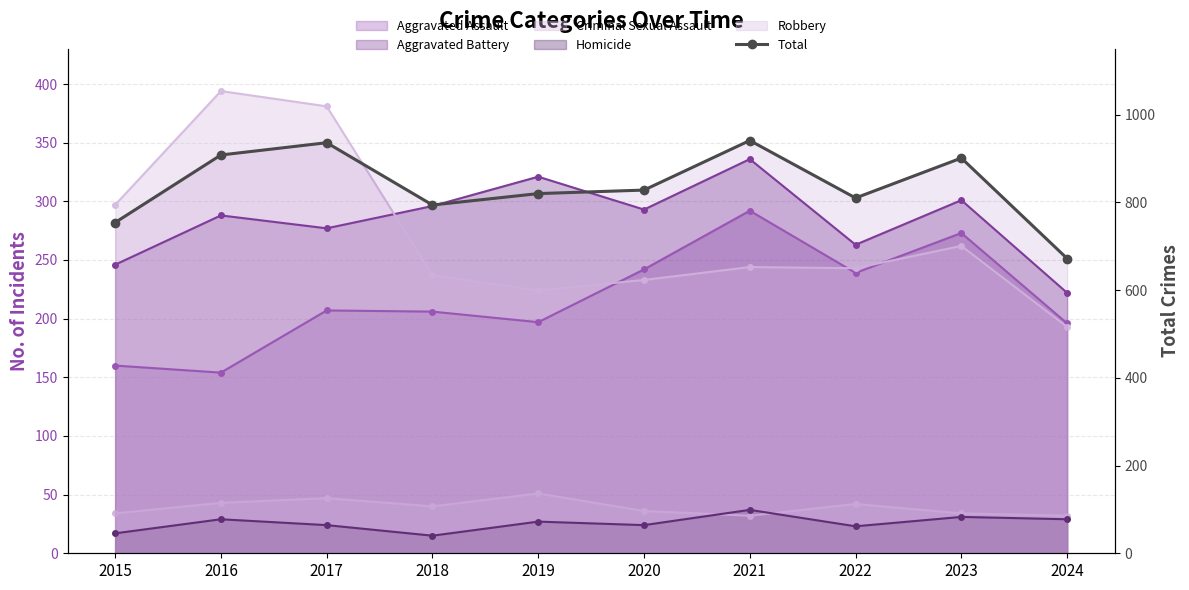

Reading left to right, transcribe all the data shown in this chart.

2015=754	2016=908	2017=936	2018=794	2019=820	2020=828	2021=941	2022=810	2023=901	2024=672